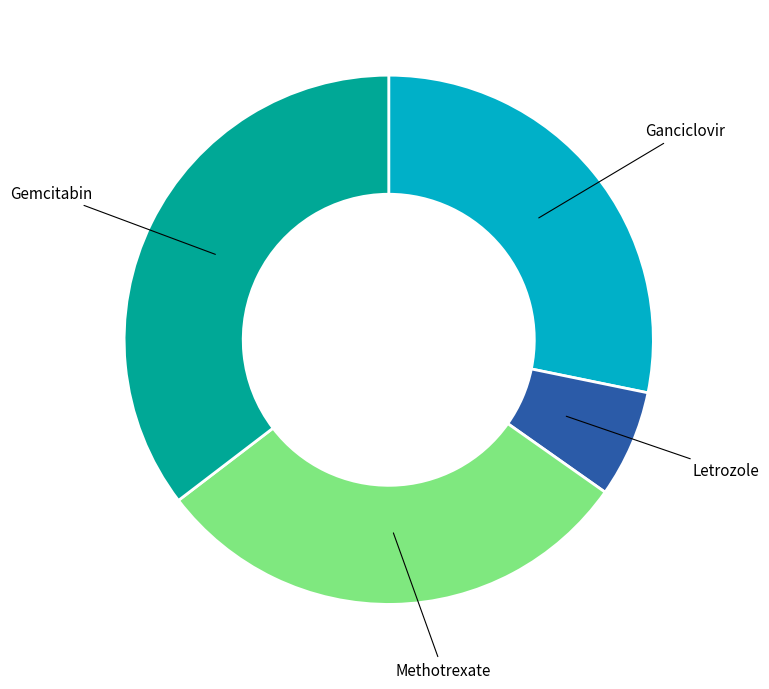

Is there any slice that represents more than half of the pie?

No